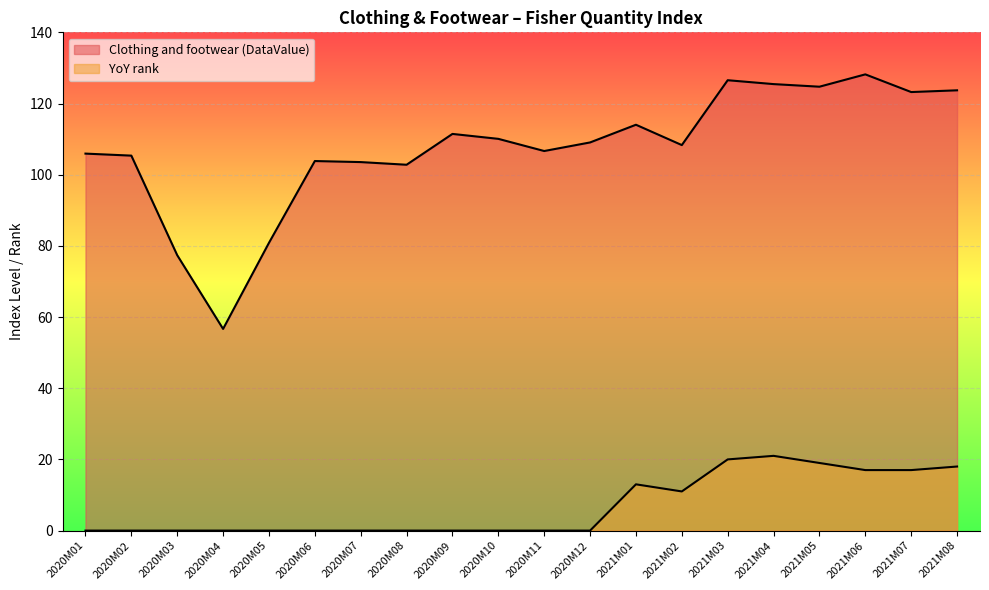

The value of YoY rank at 2020M07 is -10.2. True or false?

False